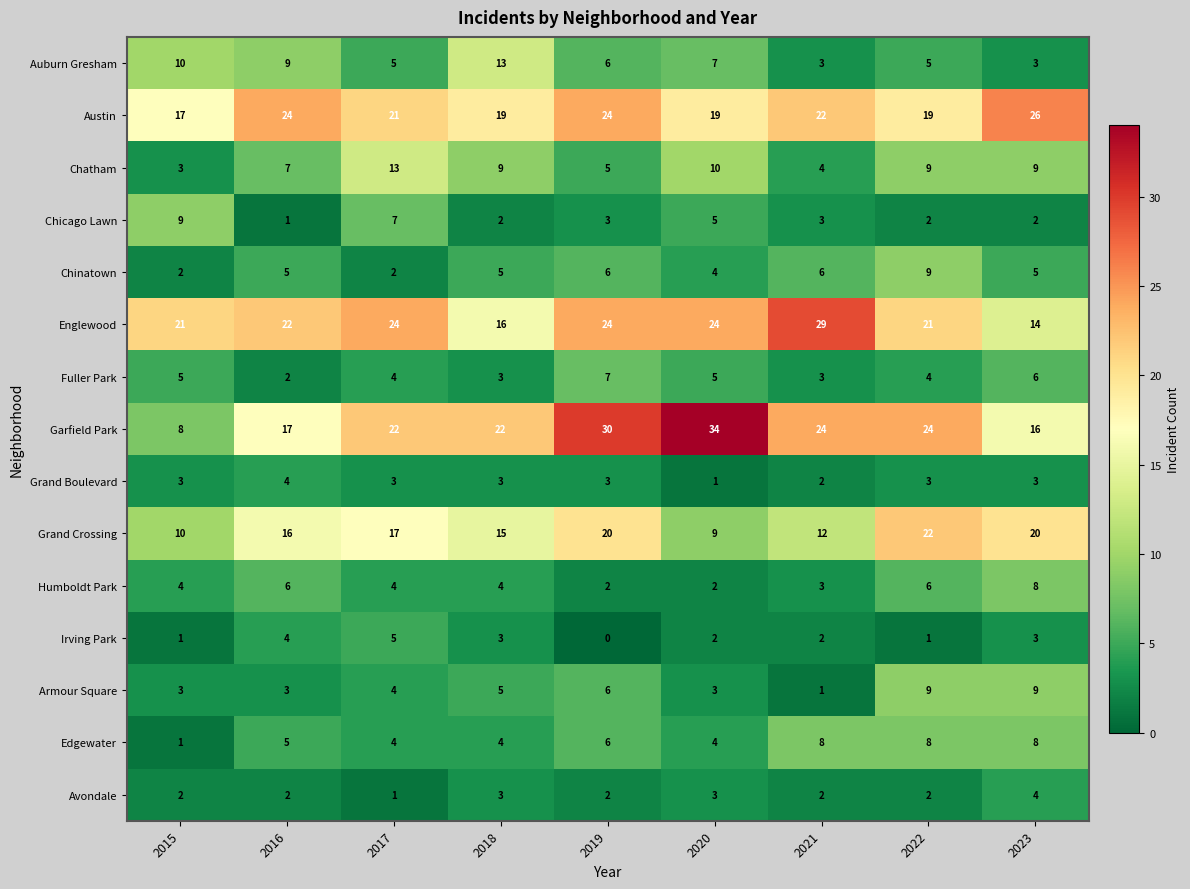

What is the average value of the Edgewater series?

5